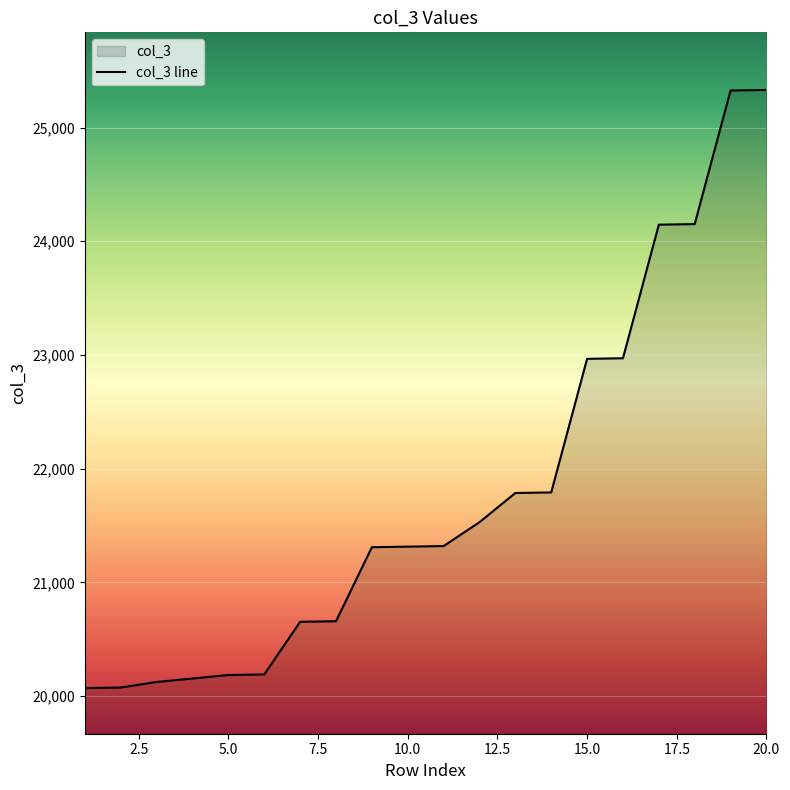

True or false: the data shows 29243 at 7.

False